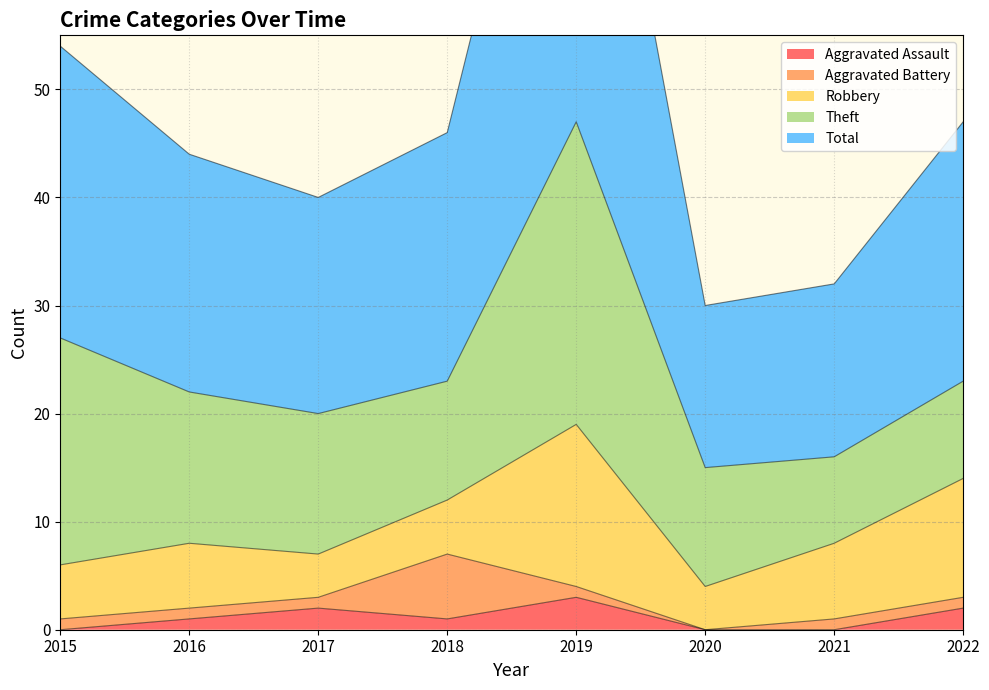

Is the value of Theft at 2018 greater than the value of Robbery at 2015?

Yes